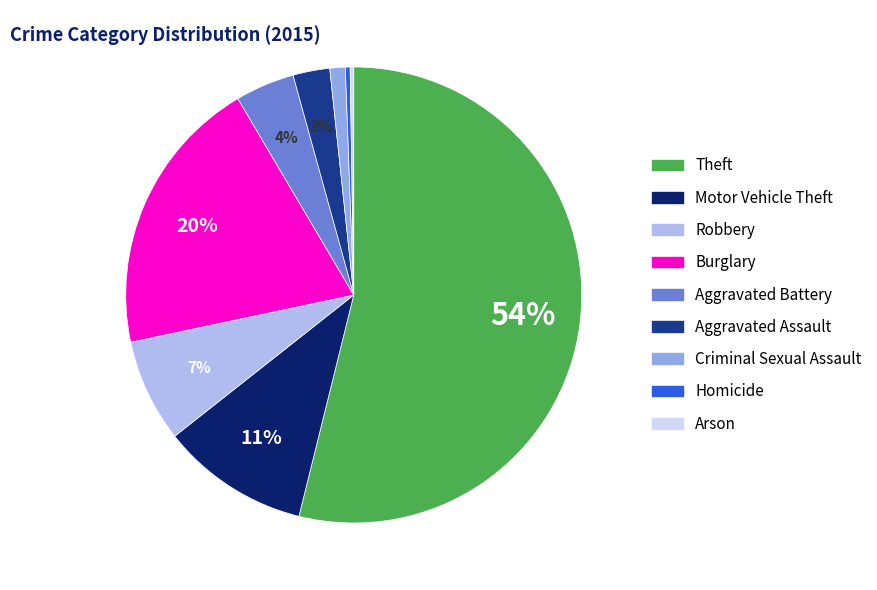

To the nearest percent, what is the difference between the largest and smallest slice percentages?

54%